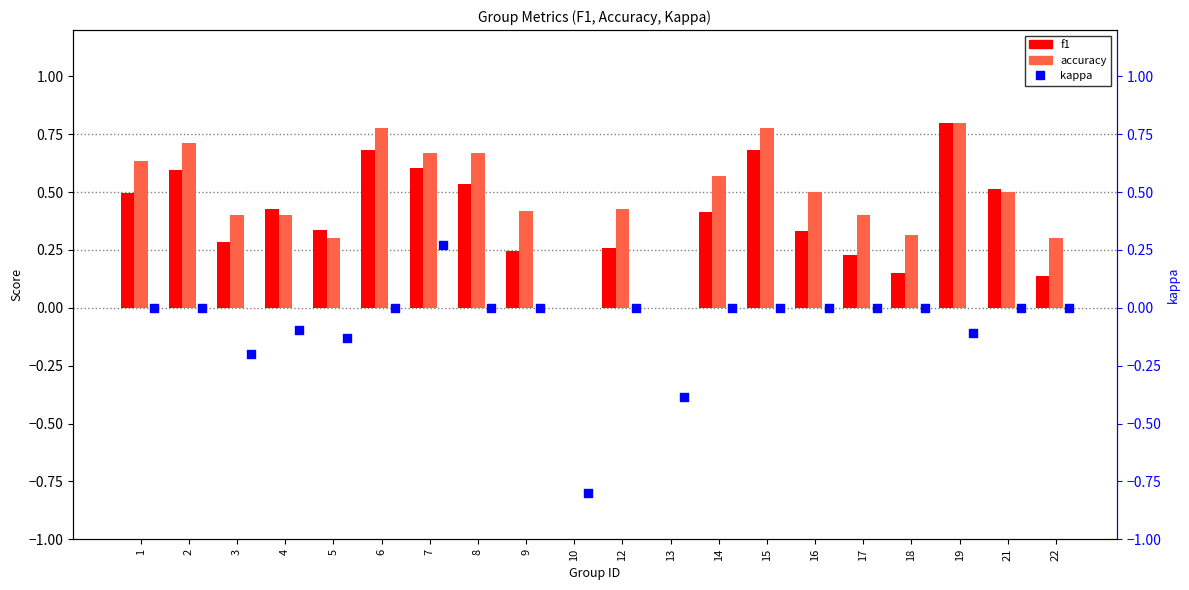

What is the total value across all series at 19?

1.5